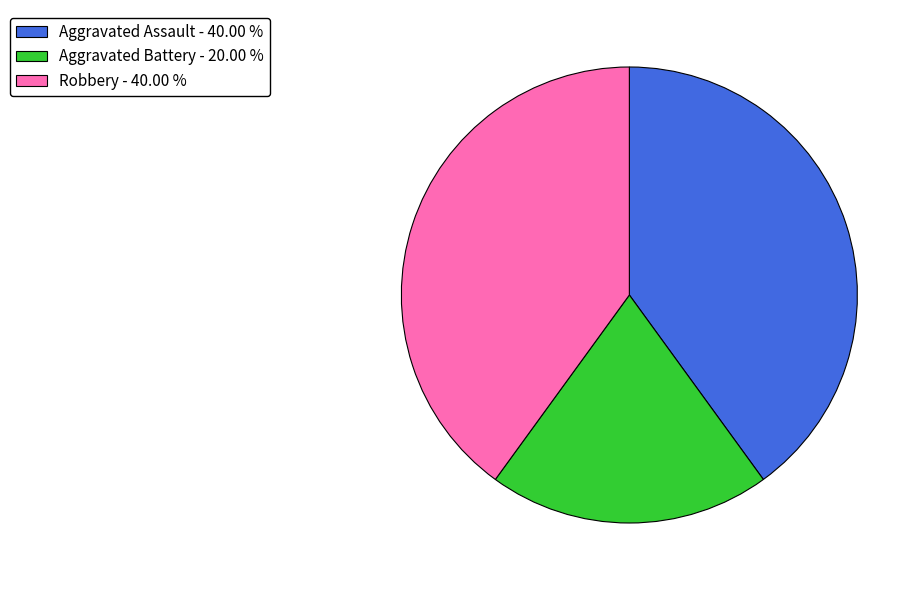

Count the number of slices in the pie.

3